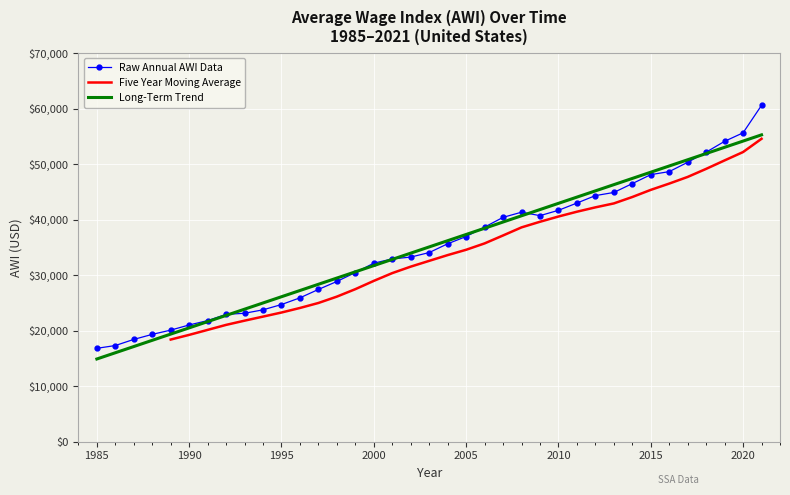

Is it true that Raw Annual AWI Data equals 19343.0 at 2010?

False